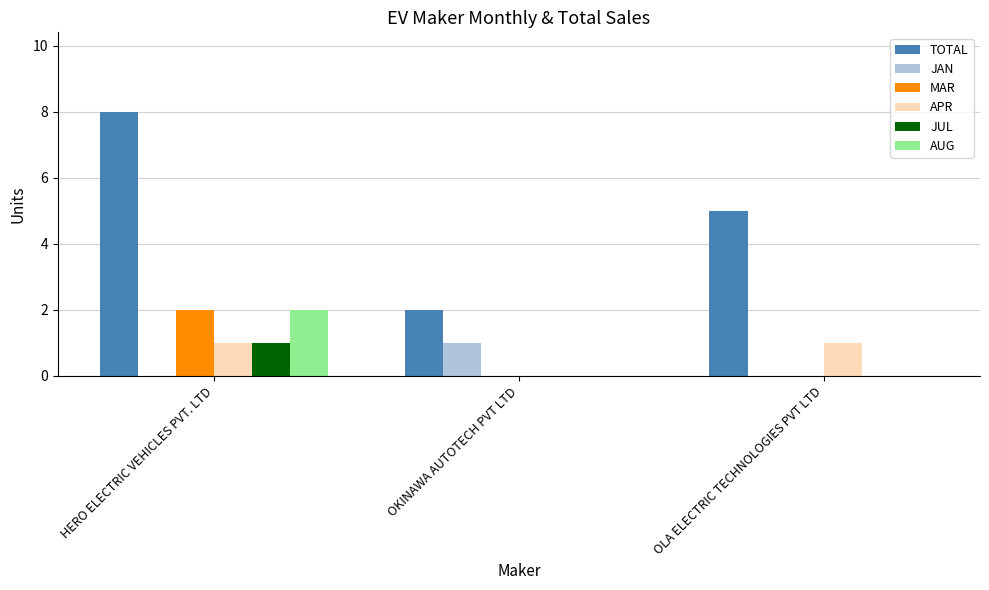

What is the sum of all TOTAL values?

15